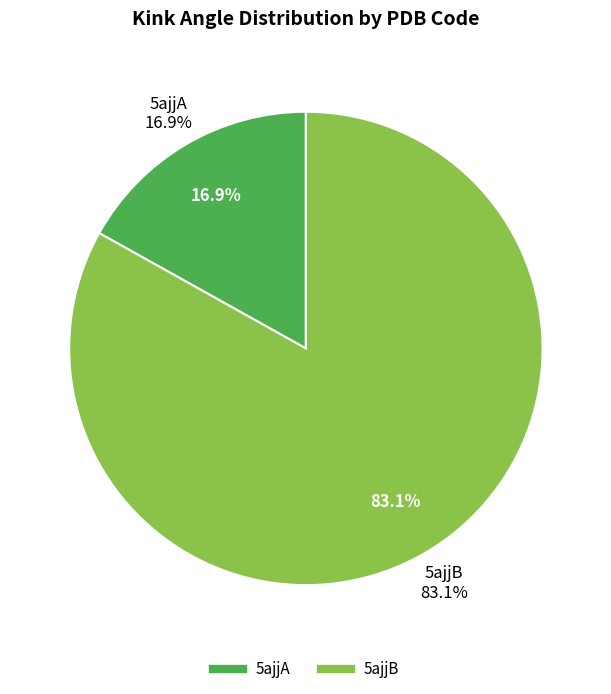

Rank the series by their maximum value, from highest to lowest.

5ajjB, 5ajjA